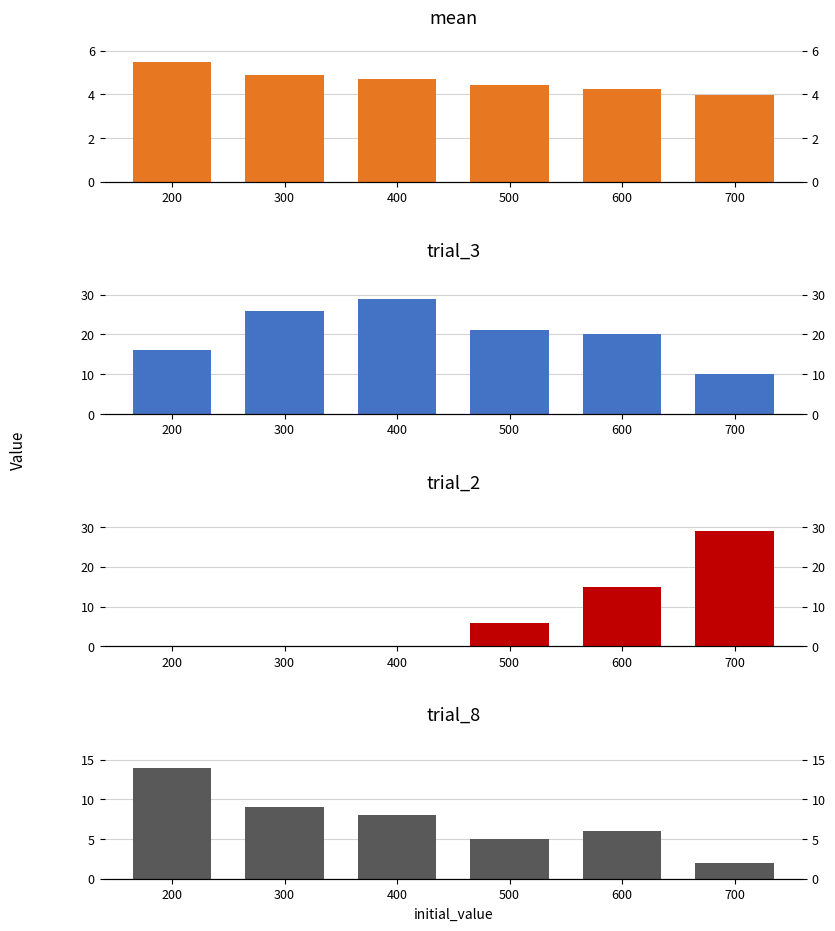

Which series has the widest spread of values?

trial_2